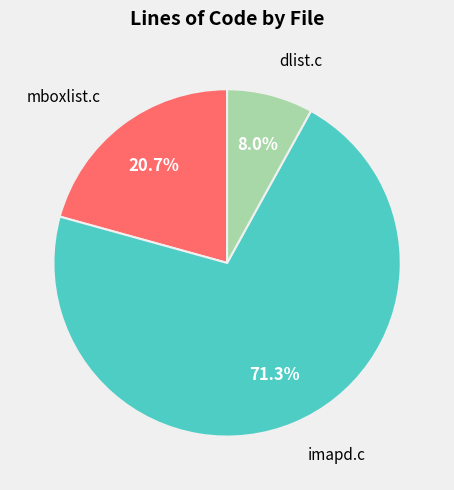

Is there a majority slice in this chart?

Yes